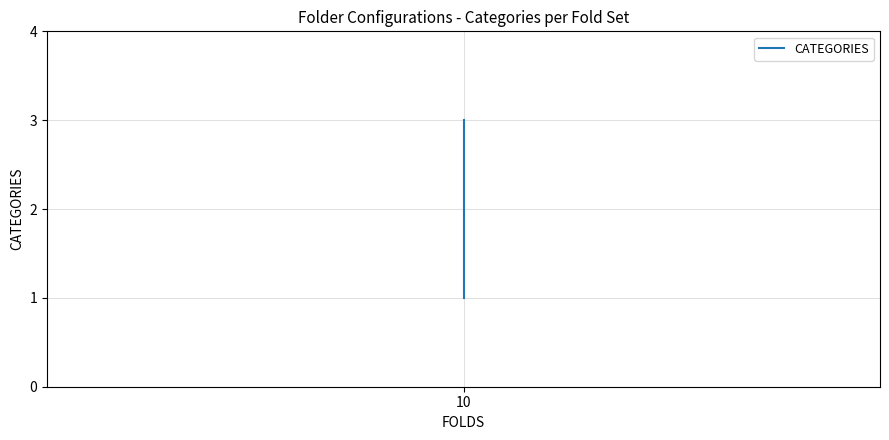

Reading left to right, transcribe all the data shown in this chart.

1	3	3